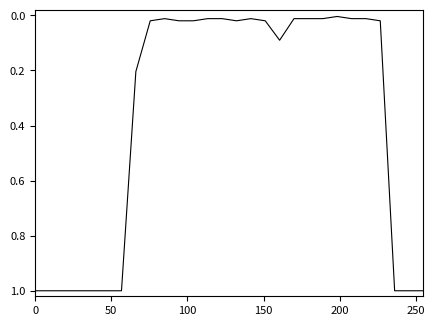

What is the maximum value shown in the chart?

1.0